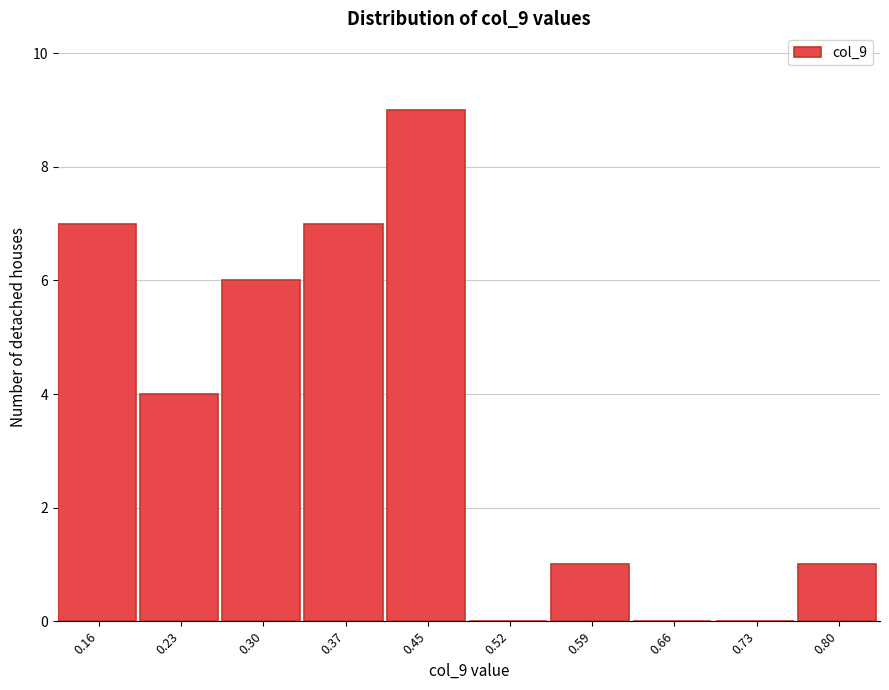

Reading left to right, extract all data points from this chart.

0.16=7	0.23=4	0.30=6	0.37=7	0.45=9	0.52=0	0.59=1	0.66=0	0.73=0	0.80=1